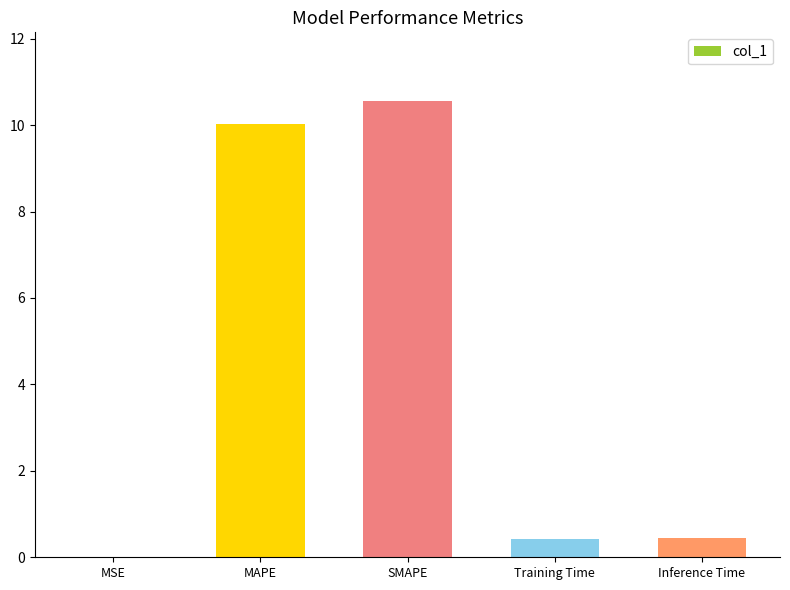

True or false: the data shows 0.4 at Training Time.

True